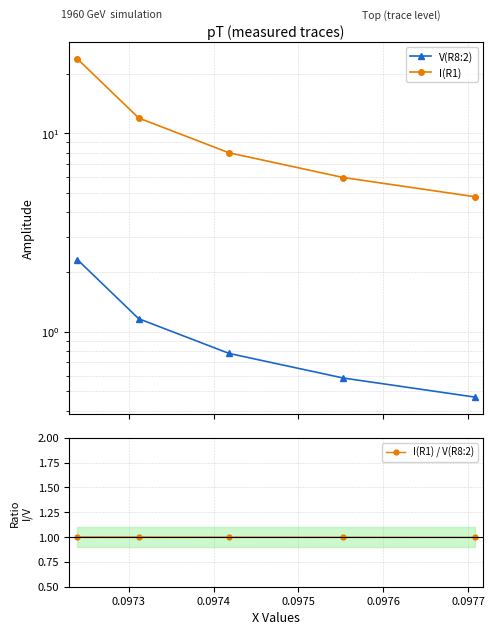

What is the value of the I(R1) / V(R8:2) point at the 4th from the left?

1.0